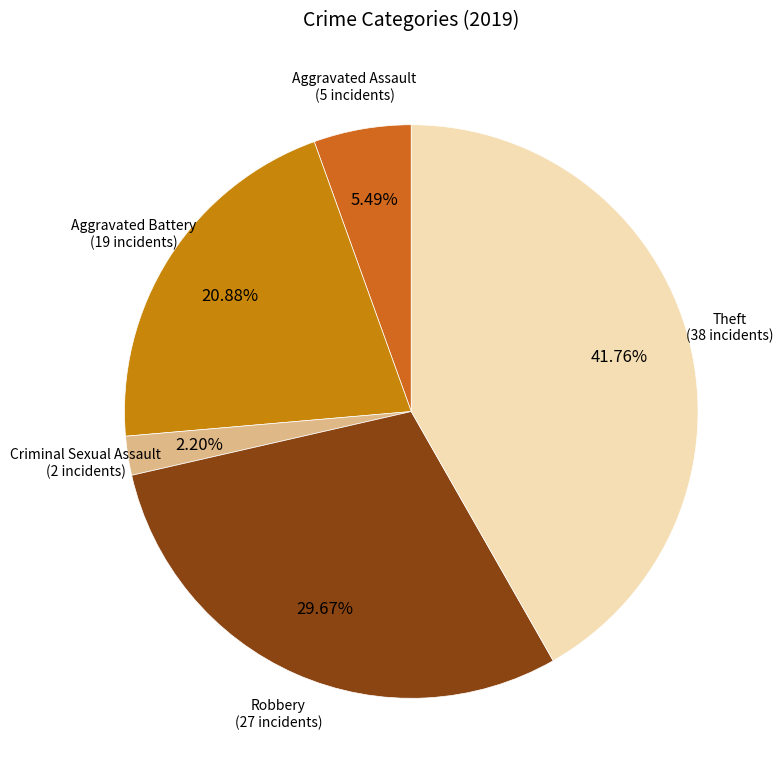

To the nearest percent, what percentage of the pie is Theft?

42%